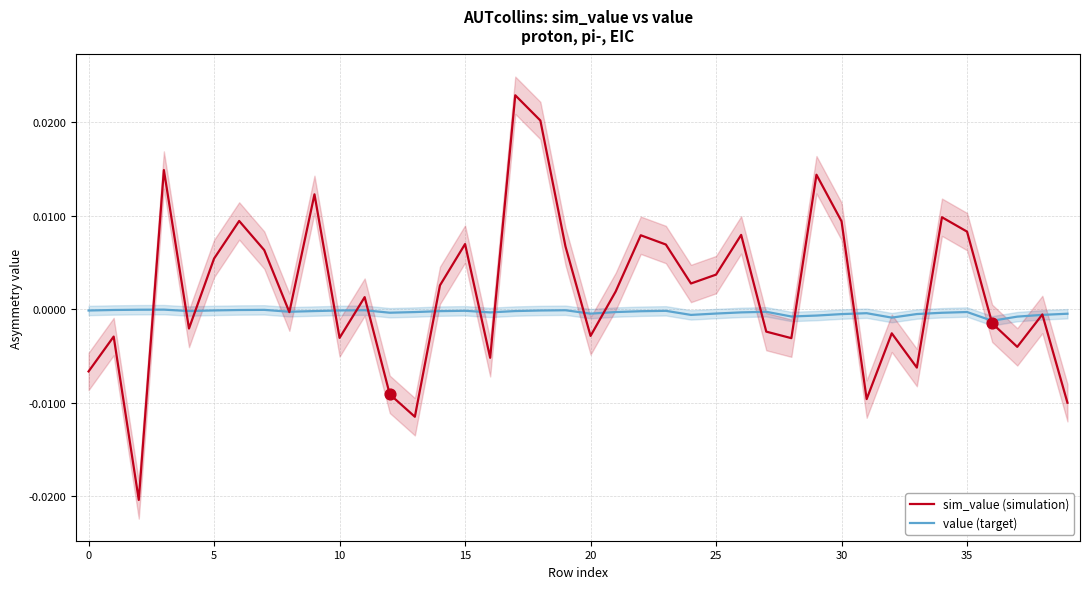

Is the value of sim_value (simulation) at 26 greater than the value of value (target) at 11?

Yes